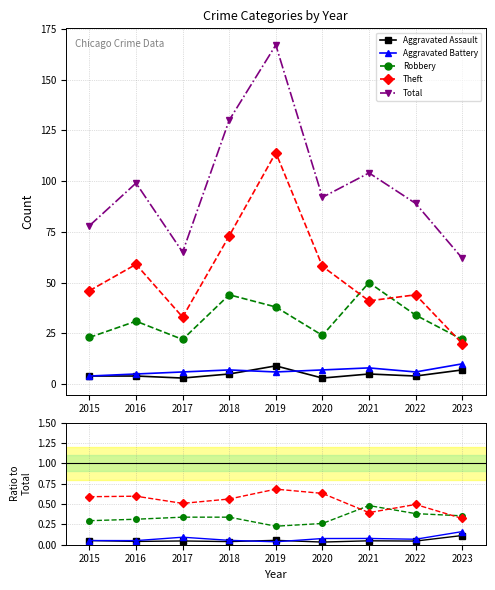

True or false: Aggravated Battery and Robbery cross at least once.

False